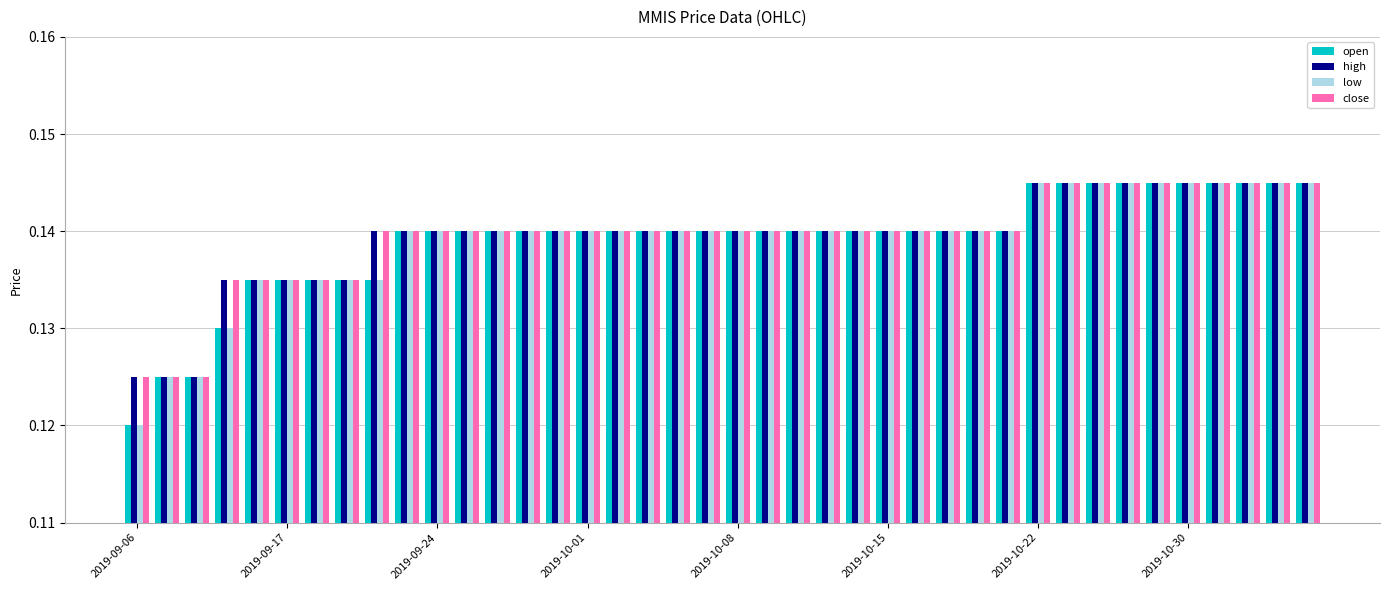

What are all the series names shown in the legend?

open, high, low, close